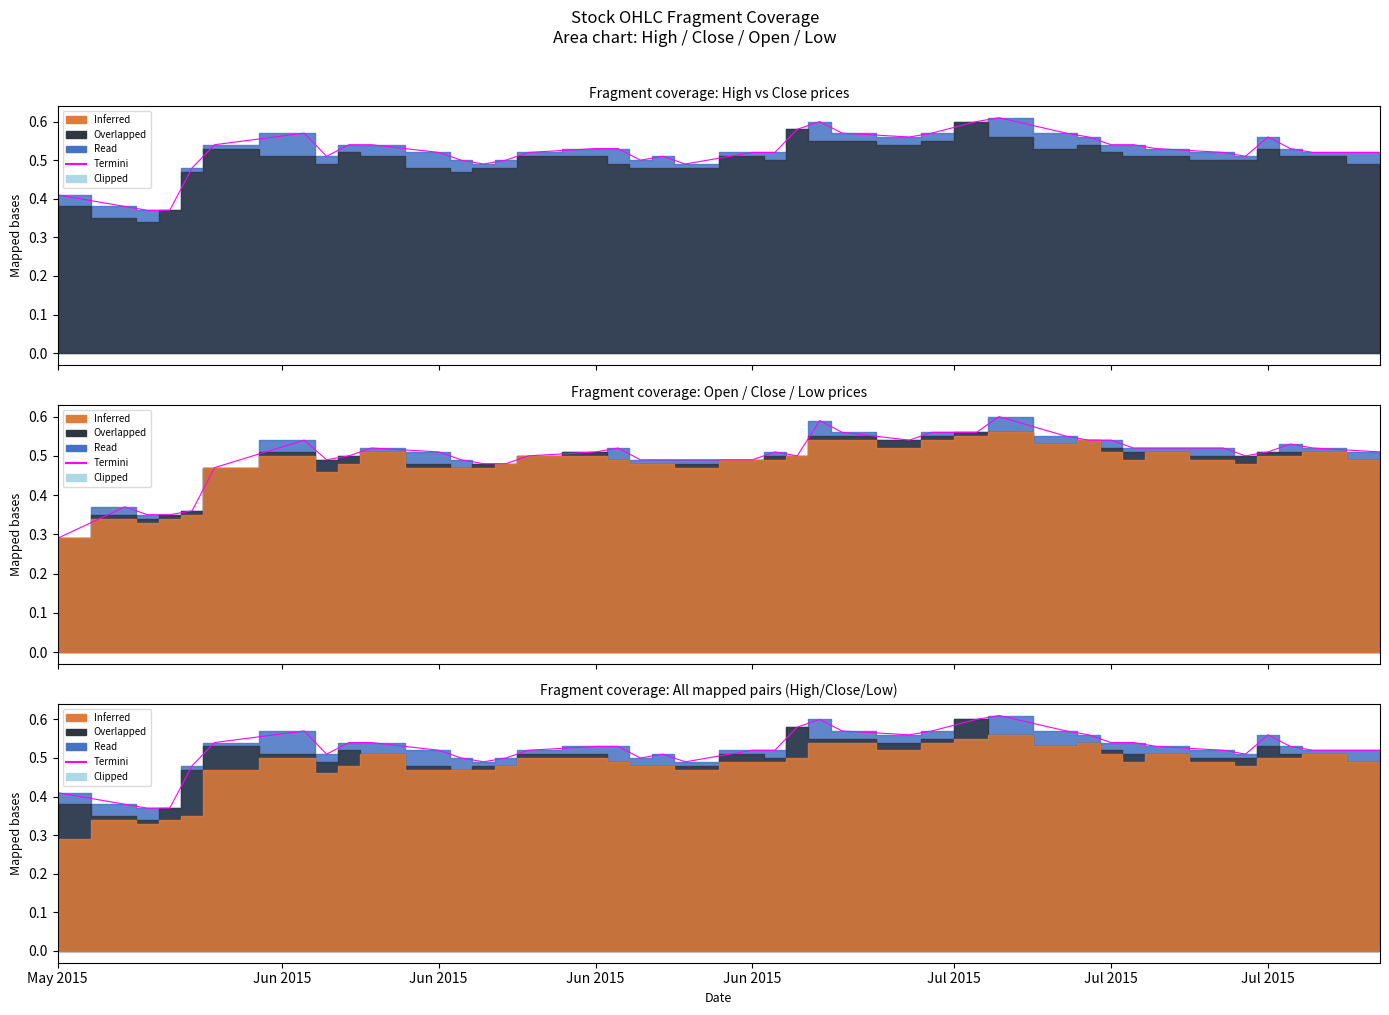

How many lines are shown in the chart?

1